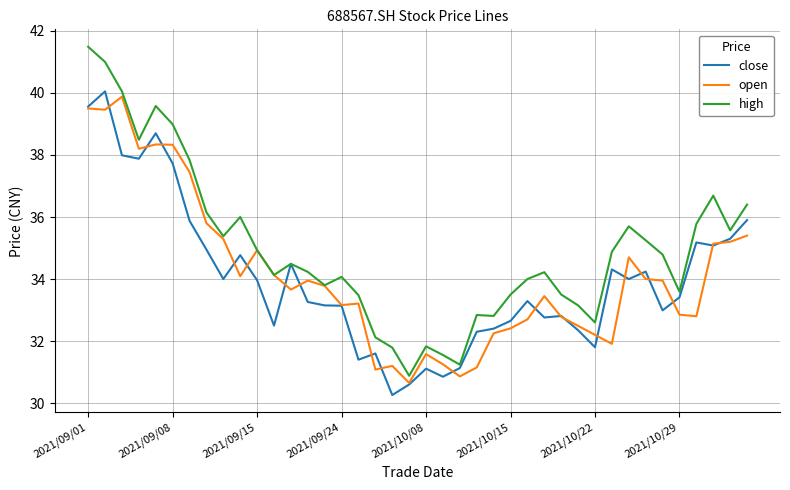

Which series has the largest total across all categories?

high